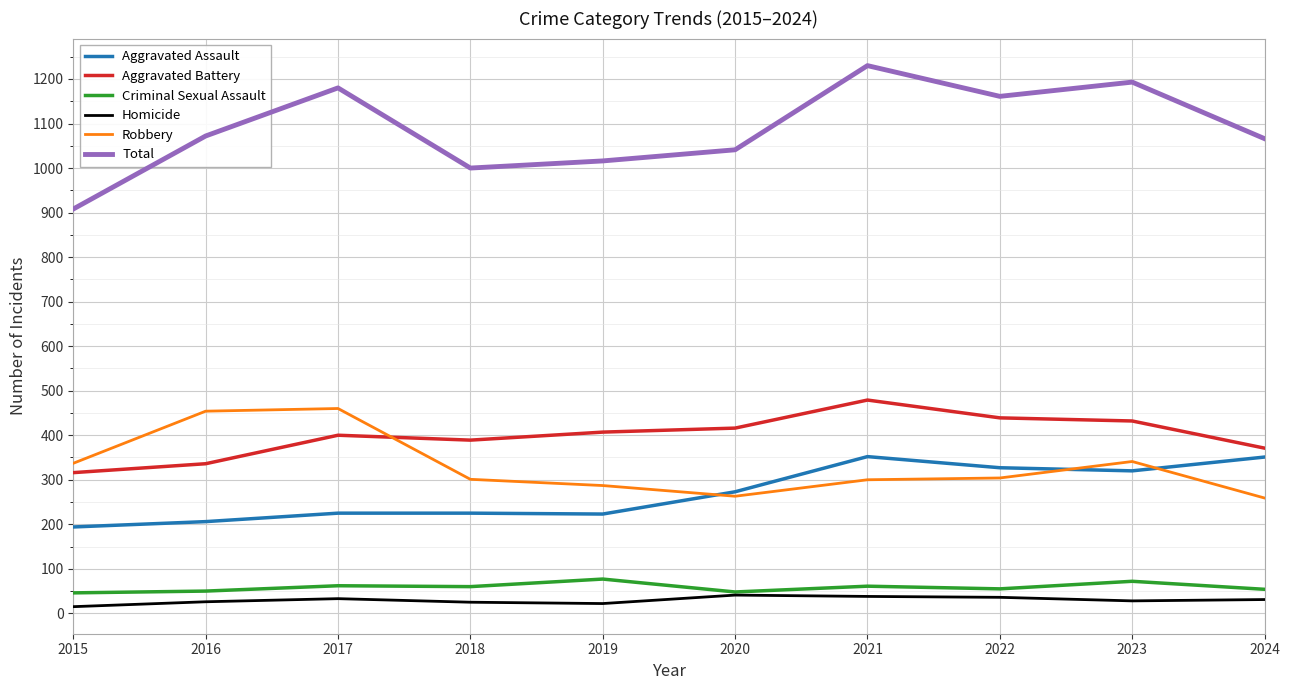

Count the number of categories in the chart.

10